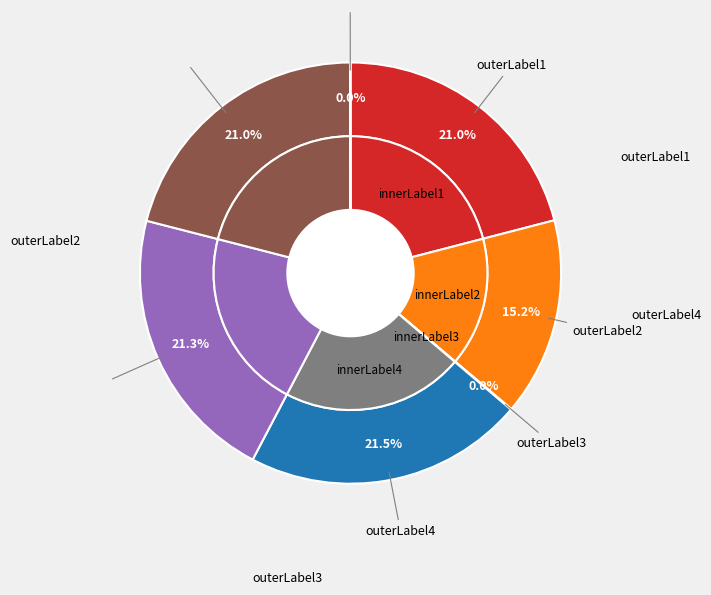

How many slices are in this pie chart?

7